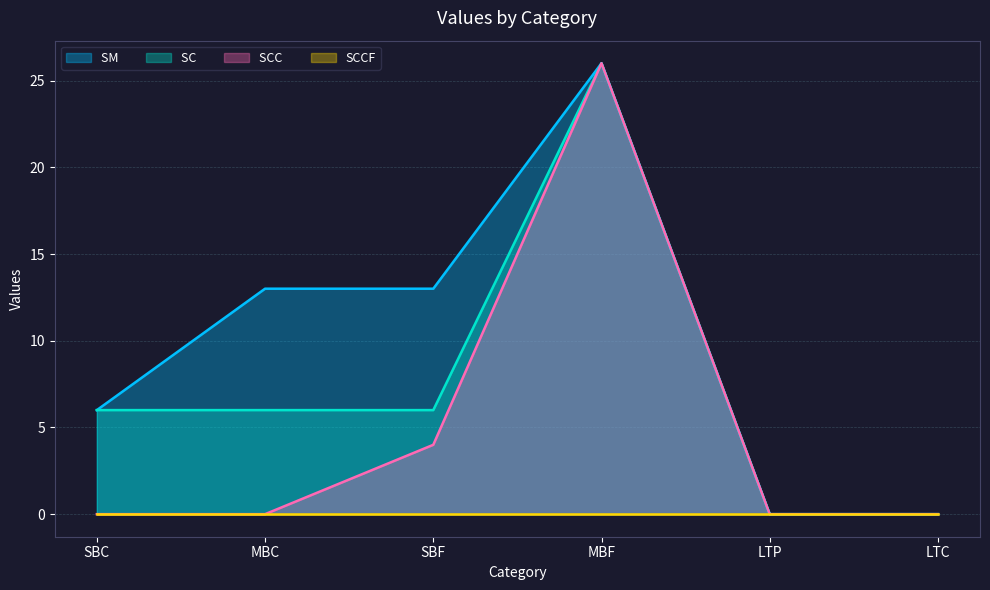

At which category is the sum across all series the highest?

MBF